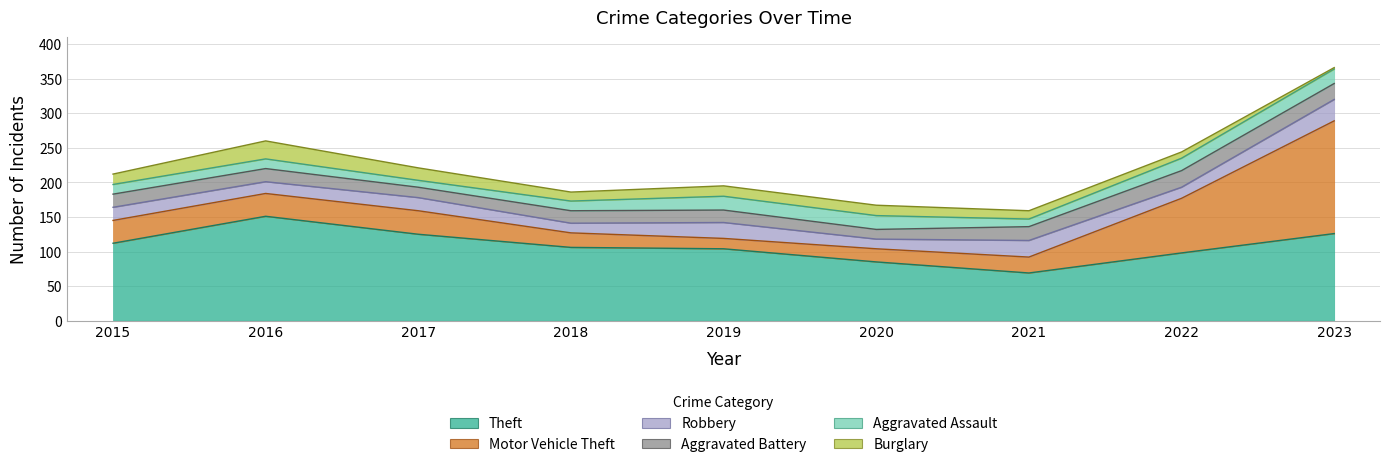

In Theft, how many points are lower than both neighbors (excluding endpoints)?

1